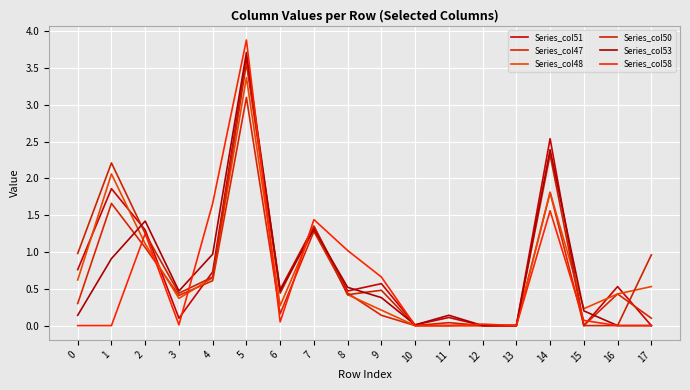

Count the number of data series in this chart.

6